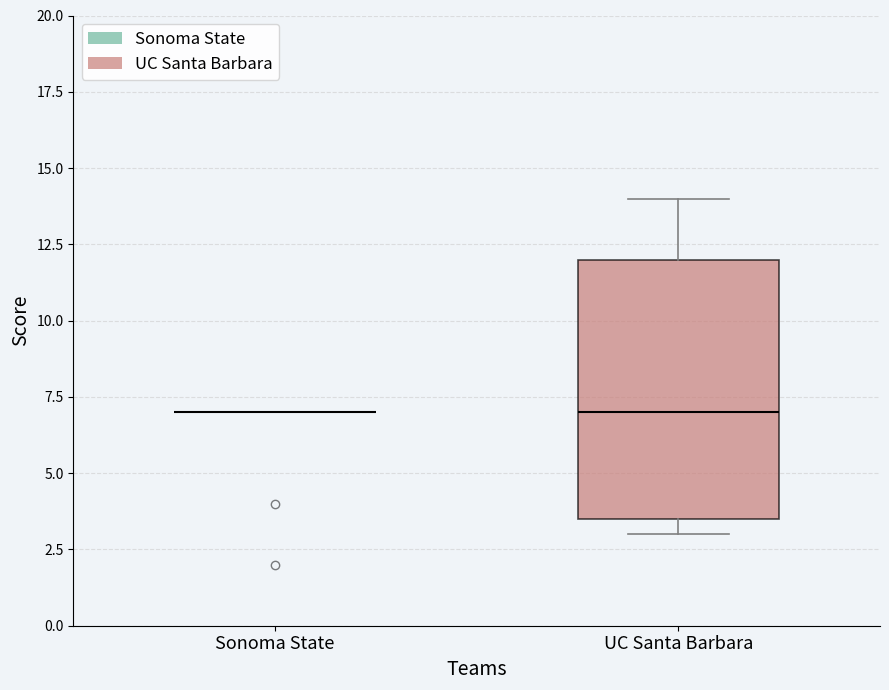

Where does the upper whisker of the box for UC Santa Barbara end on the y-axis? The values are not printed on the chart, so give them approximately, as read against the axis.

14.0